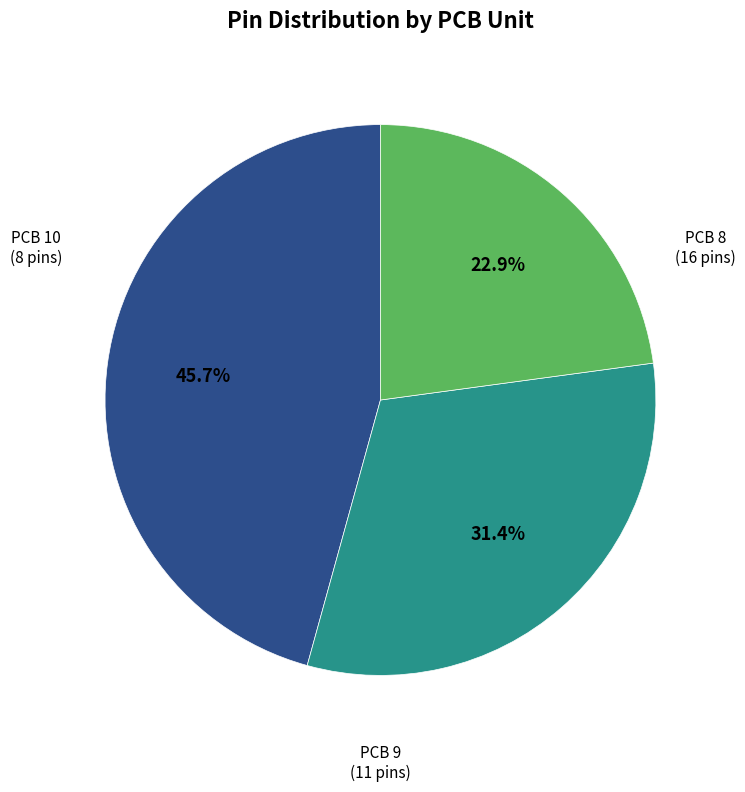

To the nearest percent, what portion does PCB 8 represent?

46%